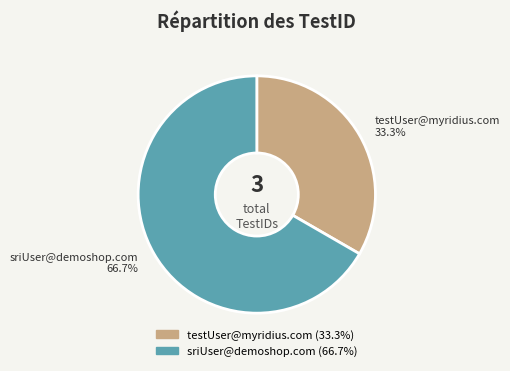

Count the number of slices in the pie.

2